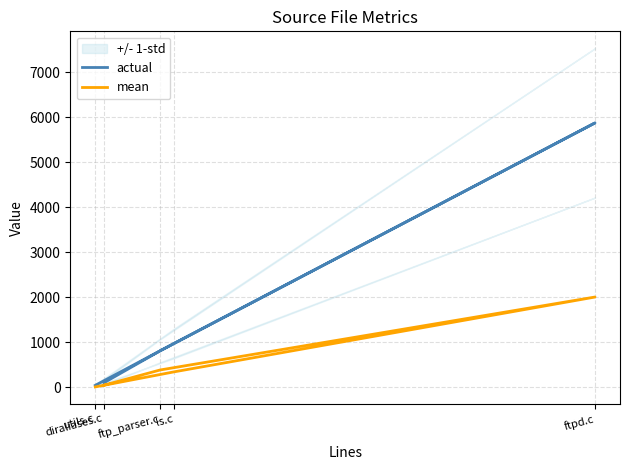

Reading left to right, extract all data points from this chart.

actual: utils.c=39	ls.c=972	ftpd.c=5878	ftp_parser.c=807	diraliases.c=97
mean: utils.c=4	ls.c=339	ftpd.c=2004	ftp_parser.c=381	diraliases.c=43